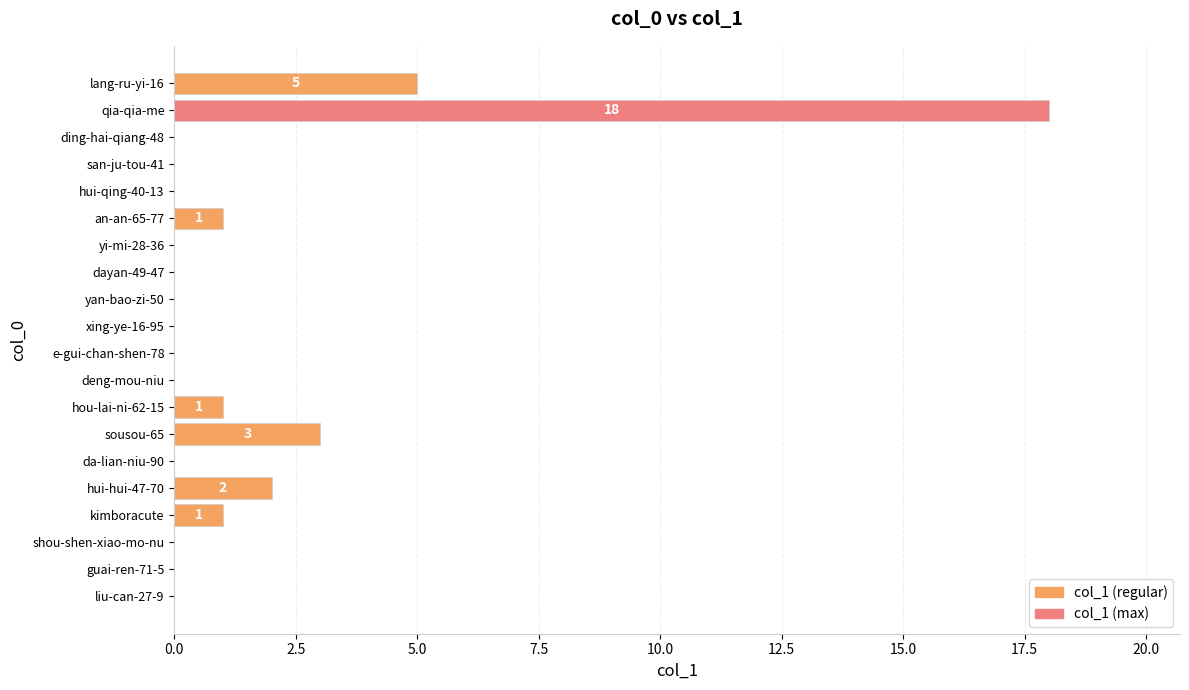

True or false: the data shows 1 at an-an-65-77.

True